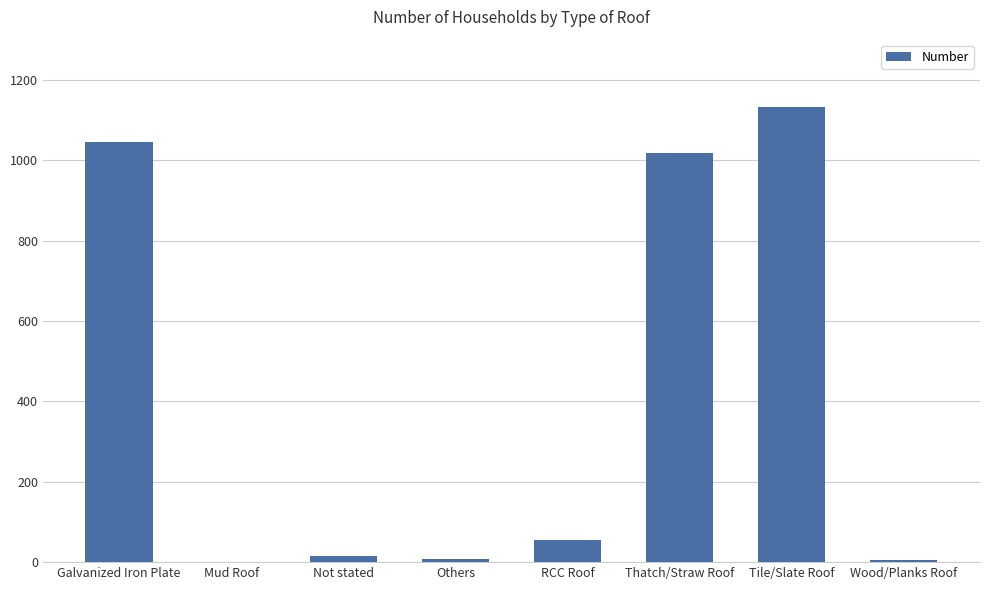

What is the greatest value displayed?

1132